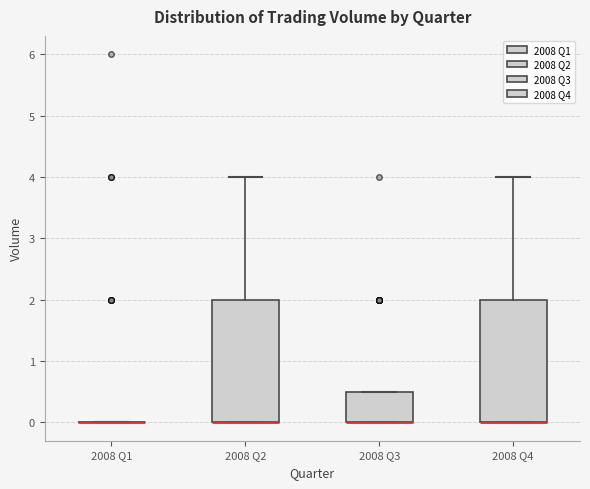

Reading left to right, transcribe this box plot: for each box, give where its median line is, the range the box spans, and where its two whiskers end, as read against the y-axis. The values are not printed on the chart, so give them approximately, as read against the axis.

2008 Q1: box collapsed to a line at 0.0, whiskers 0.0 to 0.0
2008 Q2: median 0.0 (drawn on the box's lower edge), box 0.0 to 2.0, whiskers 0.0 to 4.0
2008 Q3: median 0.0 (drawn on the box's lower edge), box 0.0 to 0.5, whiskers 0.0 to 0.5
2008 Q4: median 0.0 (drawn on the box's lower edge), box 0.0 to 2.0, whiskers 0.0 to 4.0